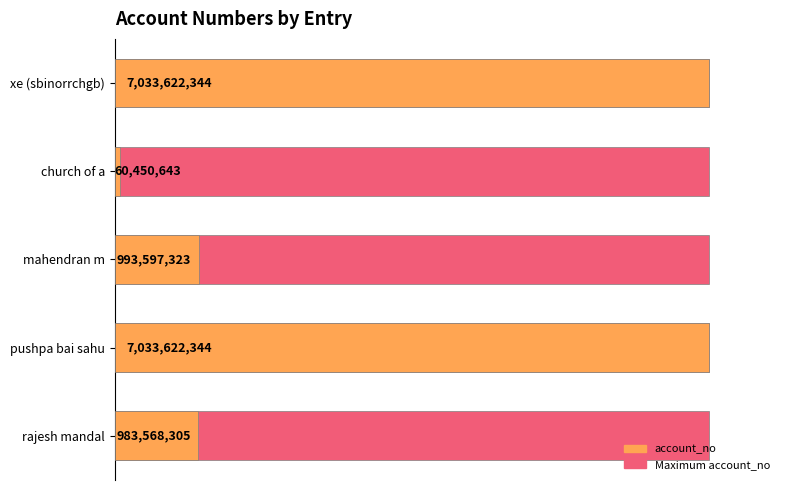

How many groups of bars are there?

5